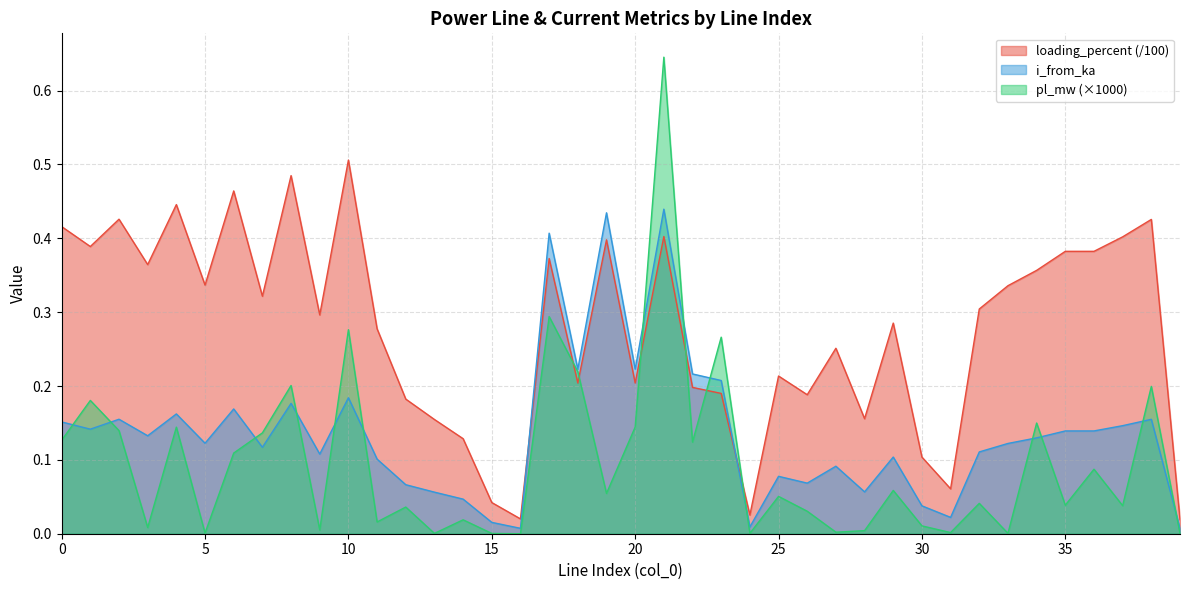

Reading left to right, list all the values displayed in this chart.

pl_mw: 0=0.1	1=0.2	2=0.1	3=0.0	4=0.1	5=0.0	6=0.1	7=0.1	8=0.2	9=0.0	10=0.3	11=0.0	12=0.0	13=0.0	14=0.0	15=0.0	16=0.0	17=0.3	18=0.2	19=0.1	20=0.1	21=0.6	22=0.1	23=0.3	24=0.0	25=0.1	26=0.0	27=0.0	28=0.0	29=0.1	30=0.0	31=0.0	32=0.0	33=0.0	34=0.1	35=0.0	36=0.1	37=0.0	38=0.2	39=0.0
i_from_ka: 0=0.2	1=0.1	2=0.2	3=0.1	4=0.2	5=0.1	6=0.2	7=0.1	8=0.2	9=0.1	10=0.2	11=0.1	12=0.1	13=0.1	14=0.0	15=0.0	16=0.0	17=0.4	18=0.2	19=0.4	20=0.2	21=0.4	22=0.2	23=0.2	24=0.0	25=0.1	26=0.1	27=0.1	28=0.1	29=0.1	30=0.0	31=0.0	32=0.1	33=0.1	34=0.1	35=0.1	36=0.1	37=0.1	38=0.2	39=0.0
loading_percent: 0=0.4	1=0.4	2=0.4	3=0.4	4=0.4	5=0.3	6=0.5	7=0.3	8=0.5	9=0.3	10=0.5	11=0.3	12=0.2	13=0.2	14=0.1	15=0.0	16=0.0	17=0.4	18=0.2	19=0.4	20=0.2	21=0.4	22=0.2	23=0.2	24=0.0	25=0.2	26=0.2	27=0.3	28=0.2	29=0.3	30=0.1	31=0.1	32=0.3	33=0.3	34=0.4	35=0.4	36=0.4	37=0.4	38=0.4	39=0.0